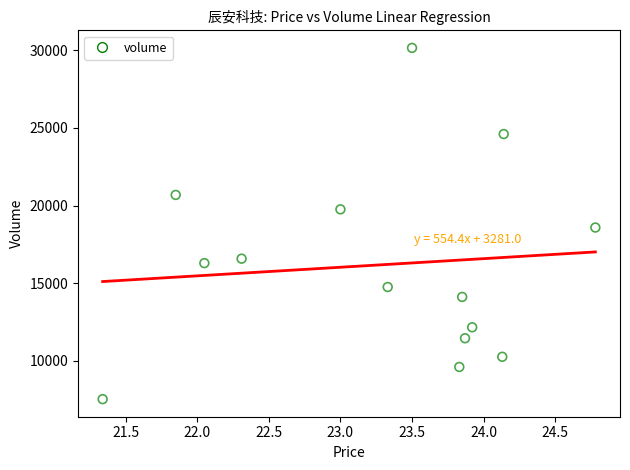

What is the range of Y values (max minus min)?

22618